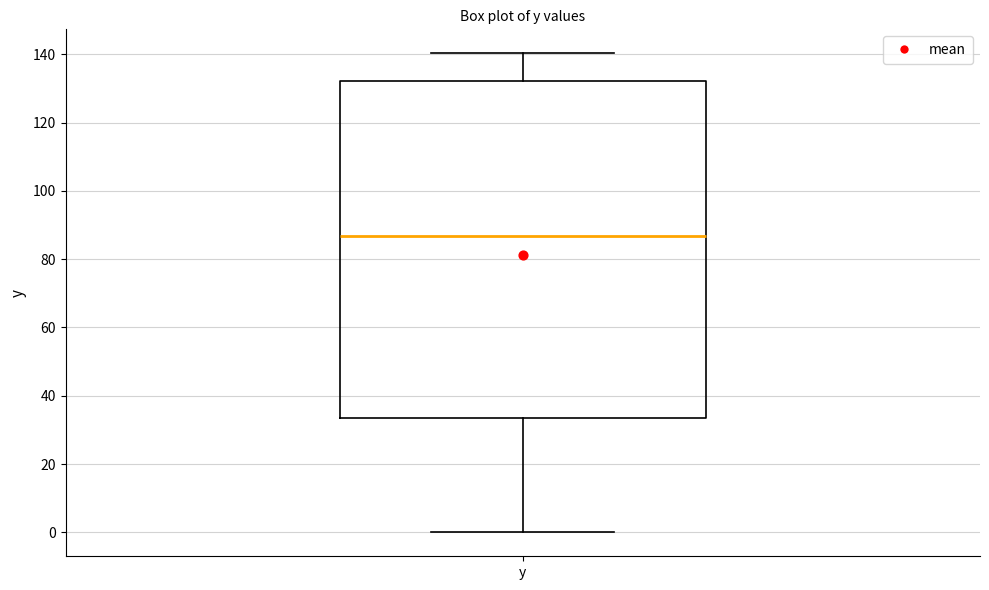

Read this box plot against the y-axis: the position of the median line, the range covered by the box, and the ends of both whiskers. The values are not printed on the chart, so give them approximately, as read against the axis.

median 86, box 34 to 132, whiskers 0 to 140